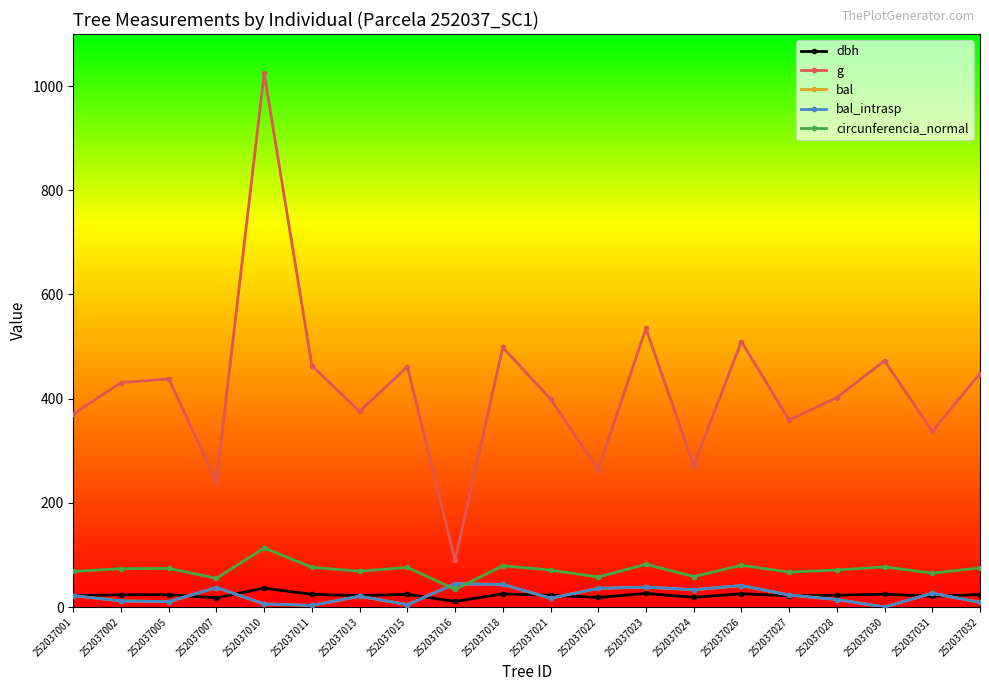

Which has a higher value, 252037026 or 252037010?

252037010